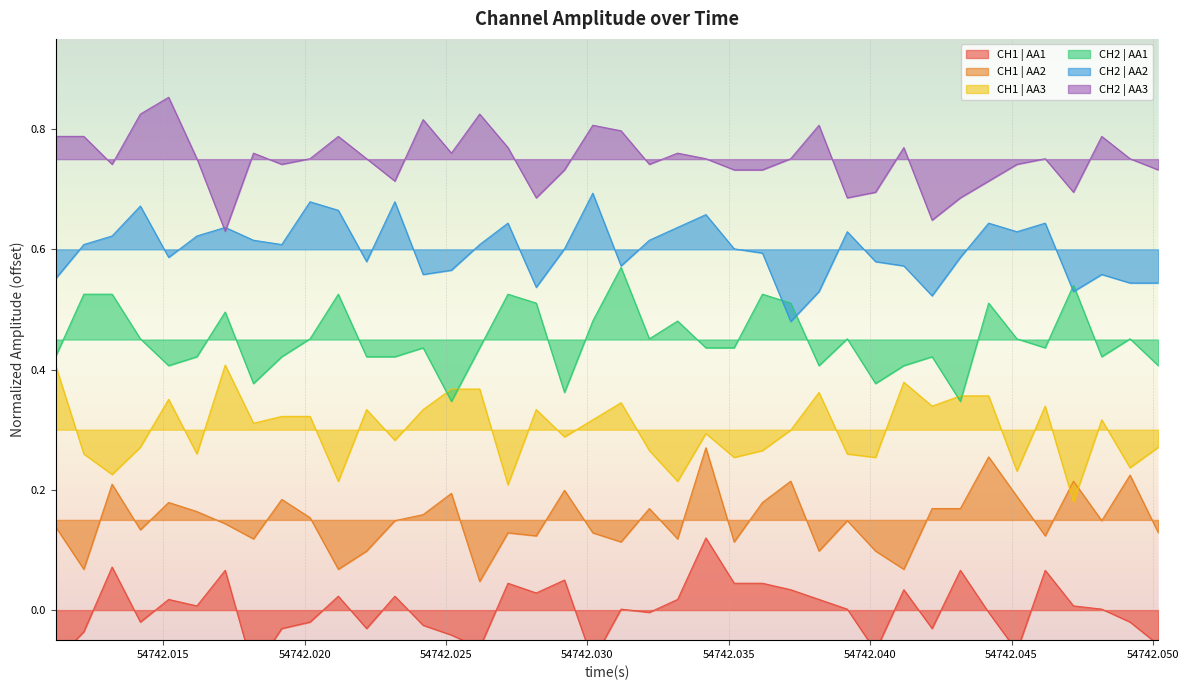

True or false: CH2 | AA3 and CH1 | AA3 intersect in this chart.

False